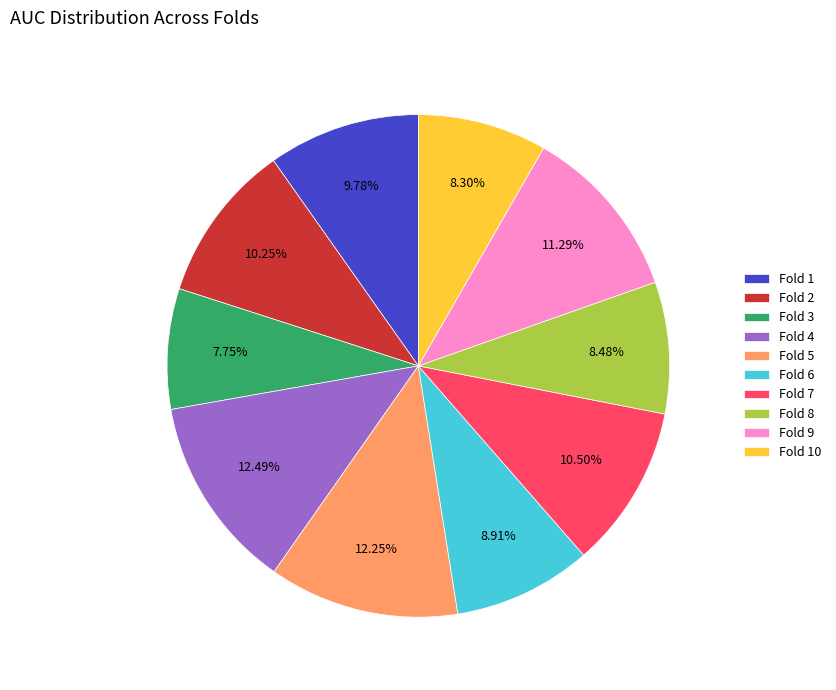

Does Fold 3 account for over 50% of the chart?

No